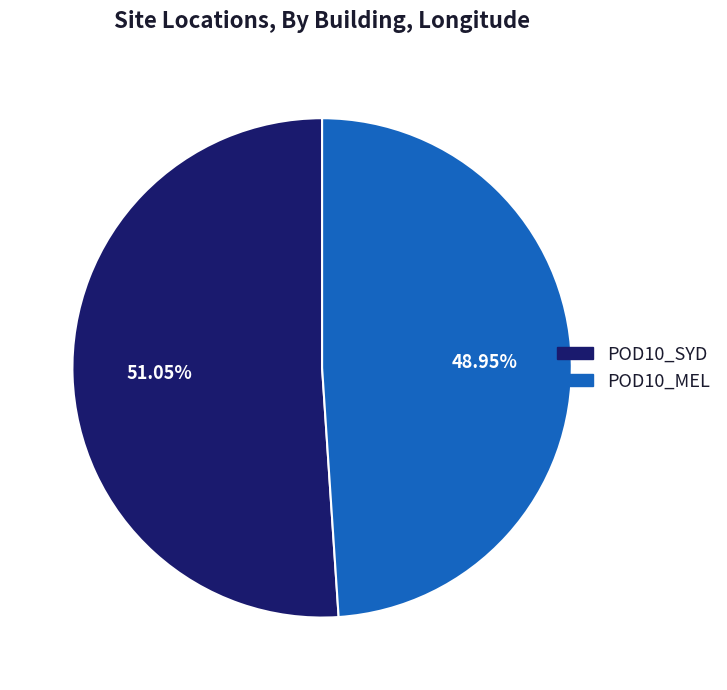

What percentage is the POD10_MEL slice, to the nearest percent?

49%